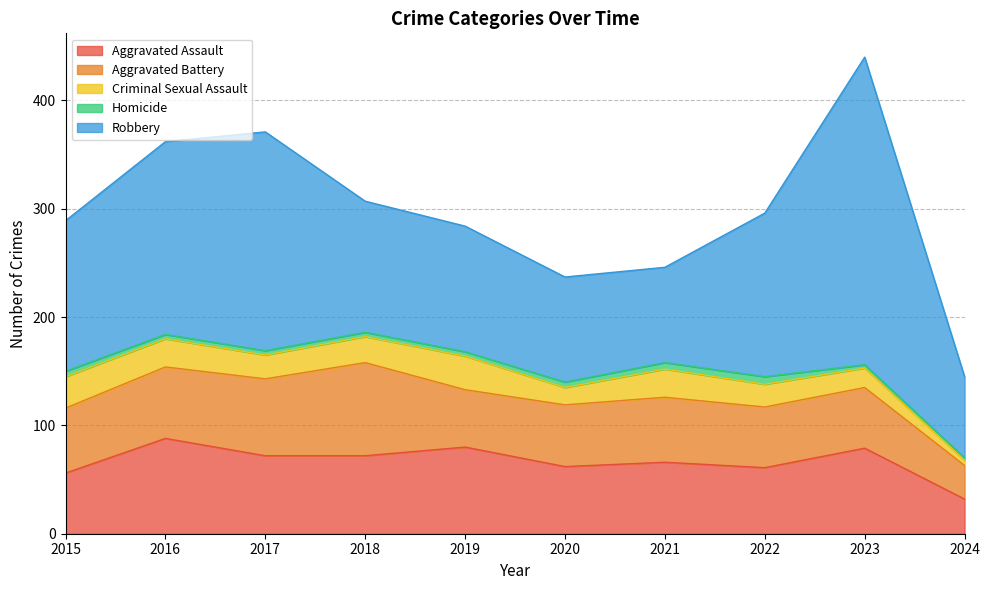

True or false: Robbery has more than 2 interior local peaks.

False